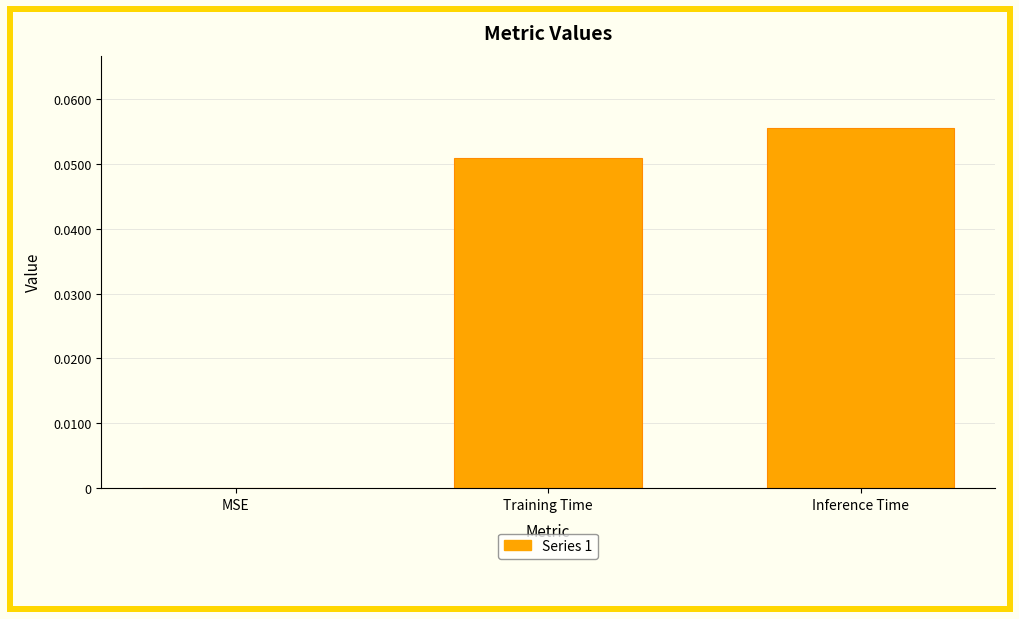

At which label is the value closest to 0?

MSE